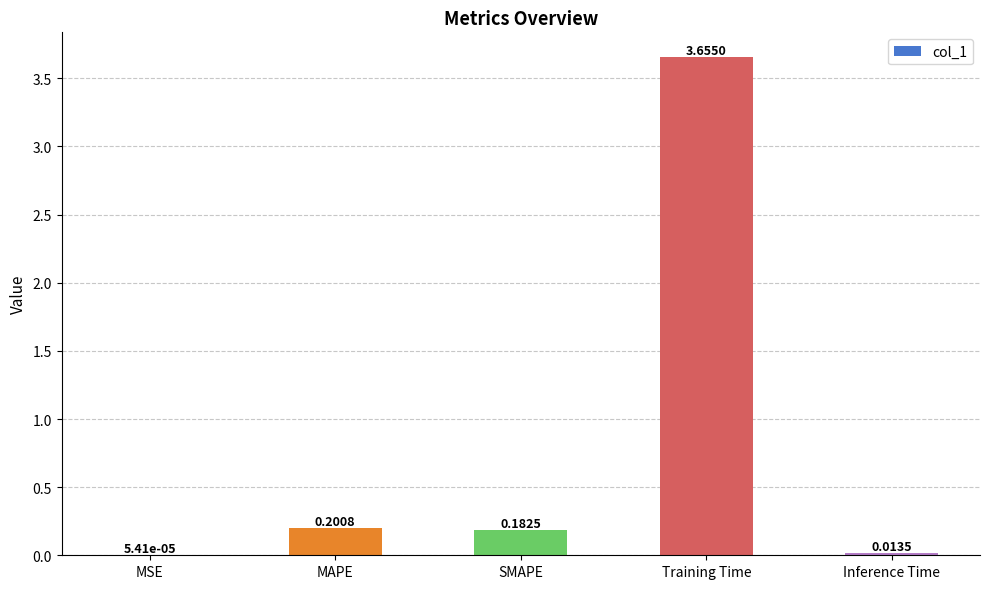

What is the sum of all values?

4.1